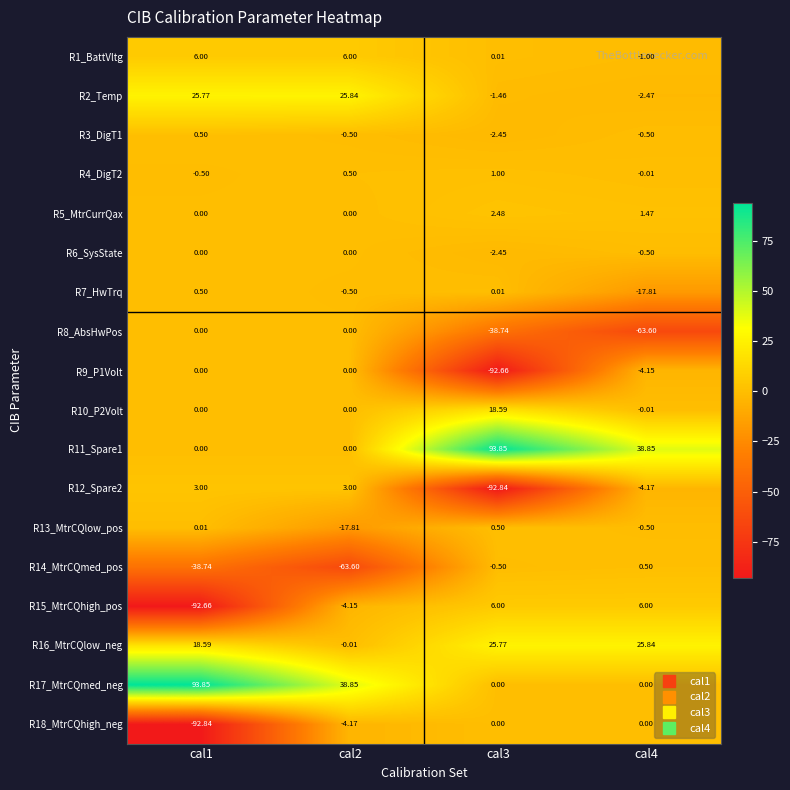

Is the value of R9_P1Volt at cal1 greater than the value of R7_HwTrq at cal4?

Yes